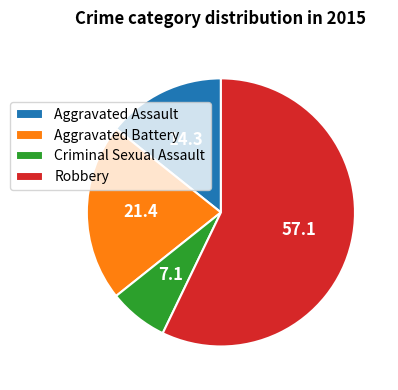

What is the ratio of the value at Aggravated Battery to the value at Robbery?

0.4